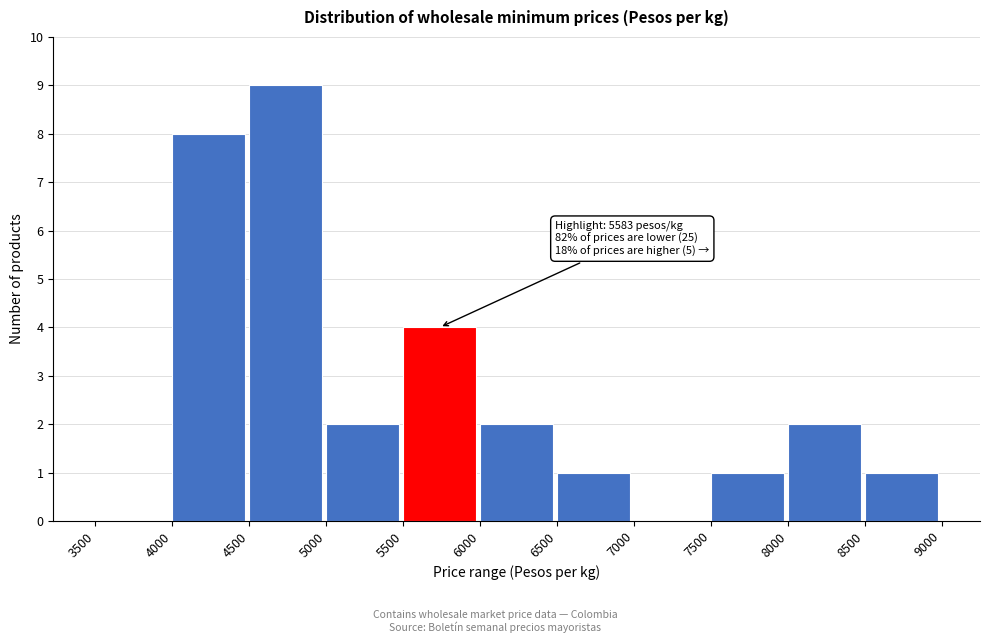

Over which range of the x-axis is the bar tallest?

4500 to 5000